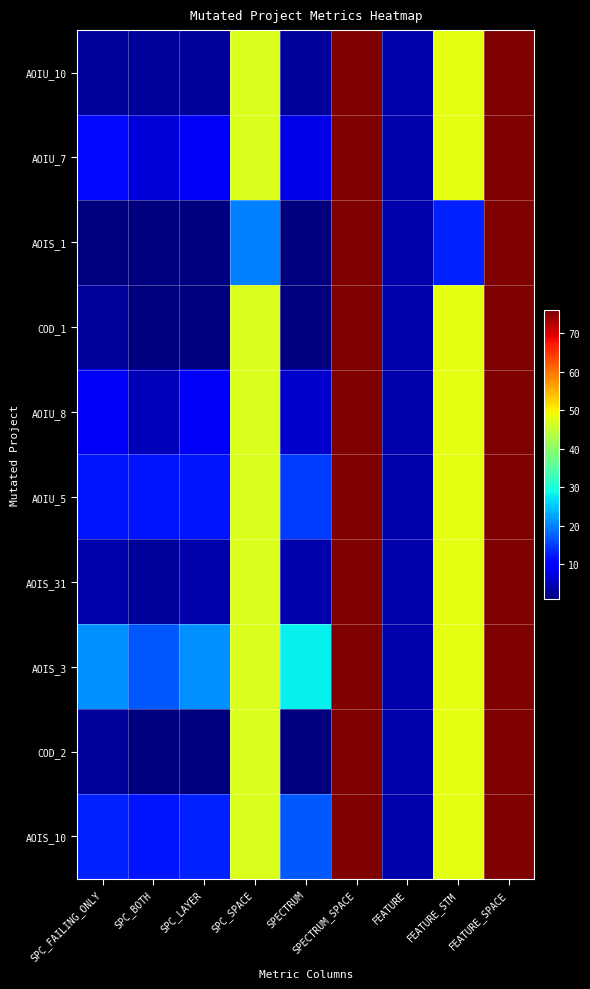

What is the smallest value displayed?

1